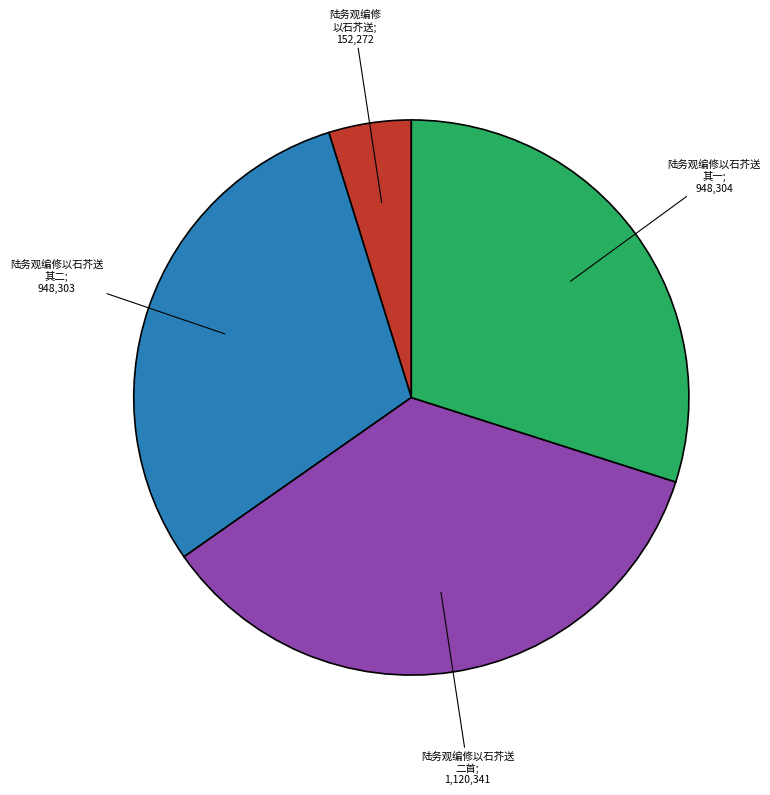

Is there a majority slice in this chart?

No